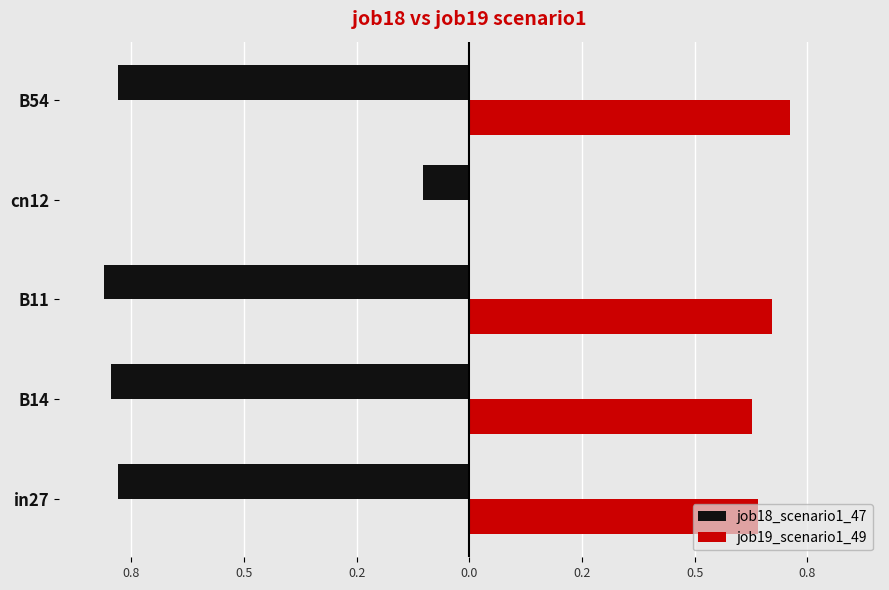

What are all the series names shown in the legend?

job18_scenario1_47, job19_scenario1_49